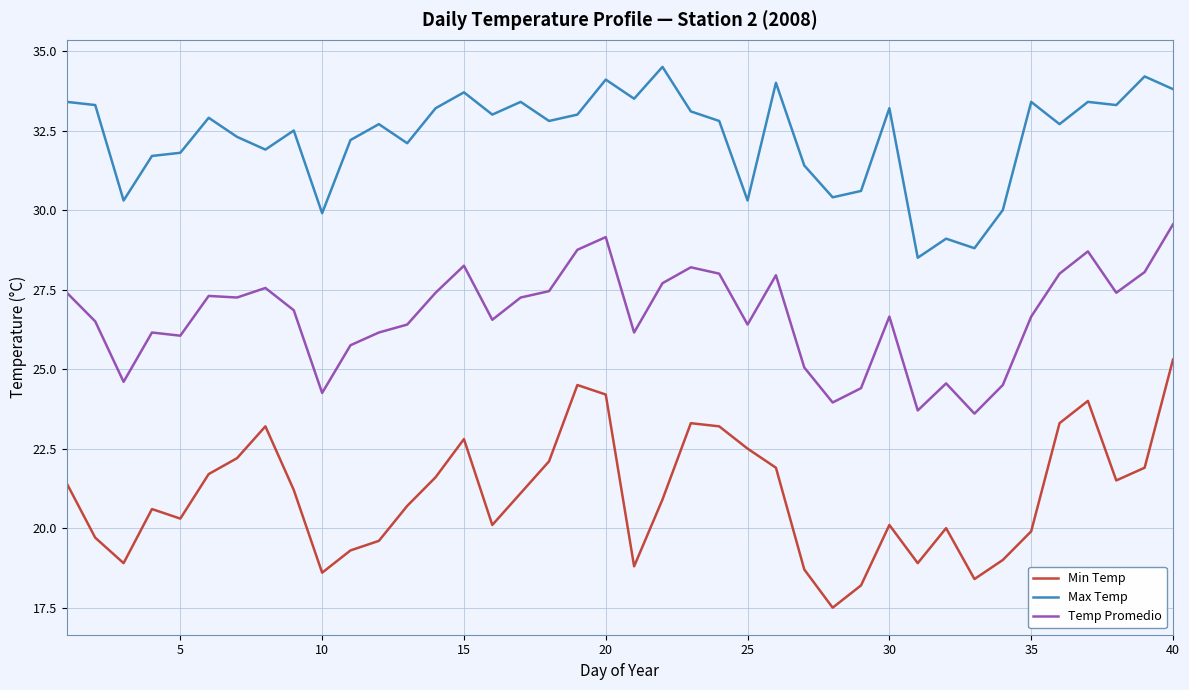

True or false: Max Temp and Min Temp cross at least once.

False